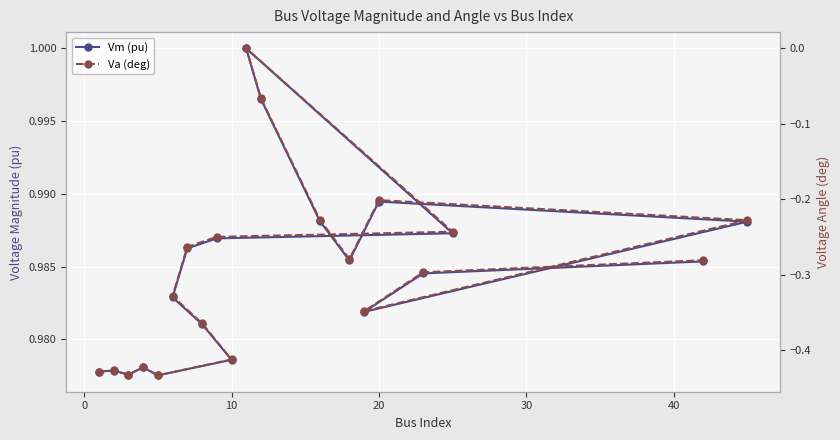

How many values in the Va (deg) series are below 0?

19